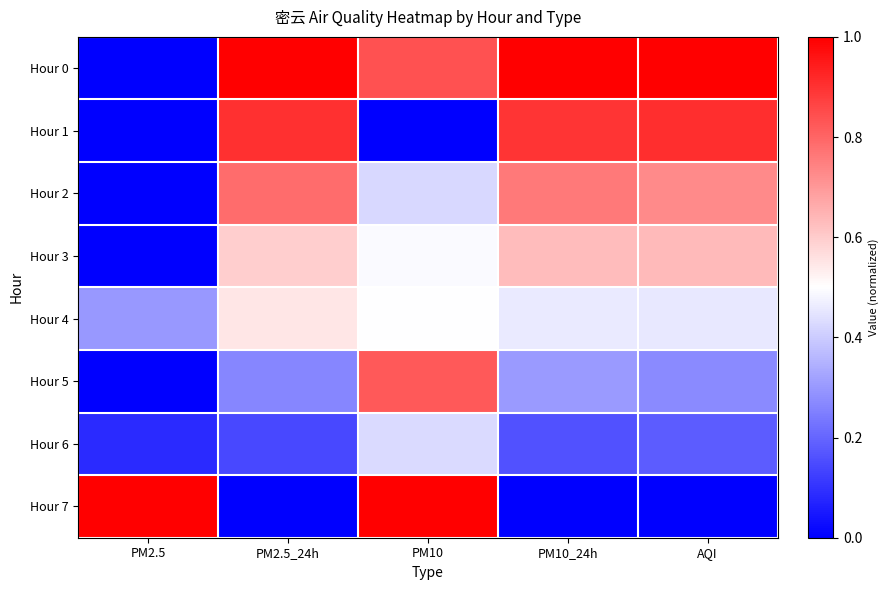

Which series has the largest total across all categories?

Hour 0